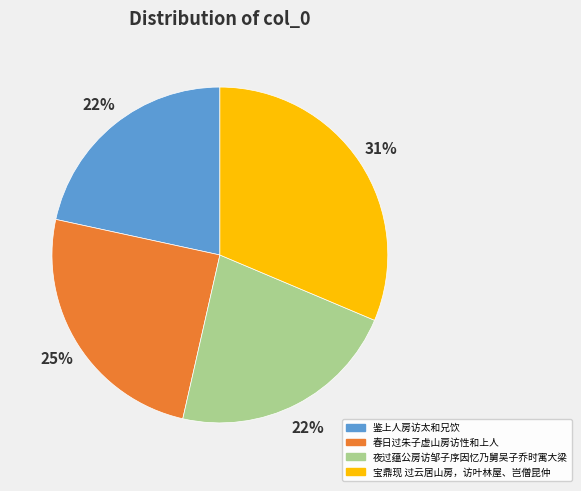

Which slice is the largest?

宝鼎现 过云居山房，访叶林屋、岂僧昆仲